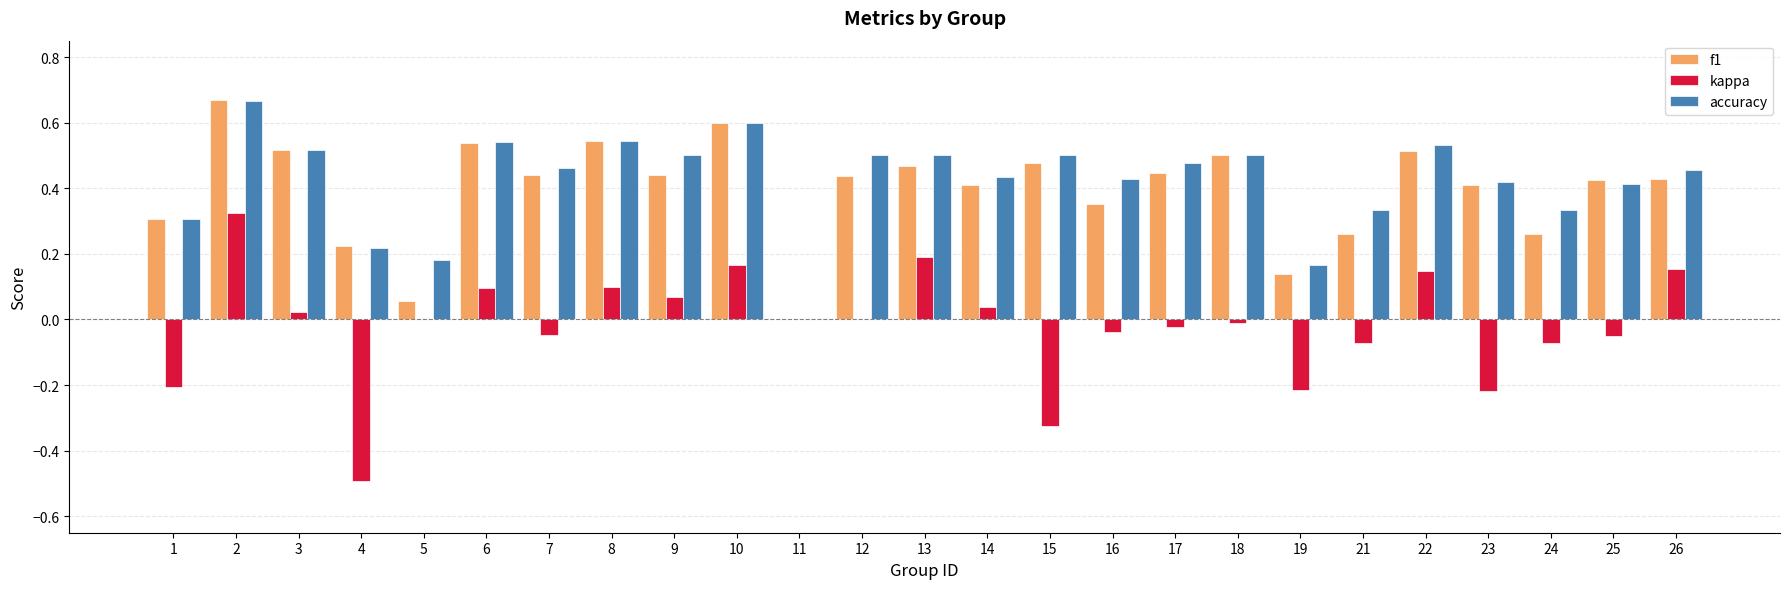

Which series changed the most between 1 and 14?

kappa